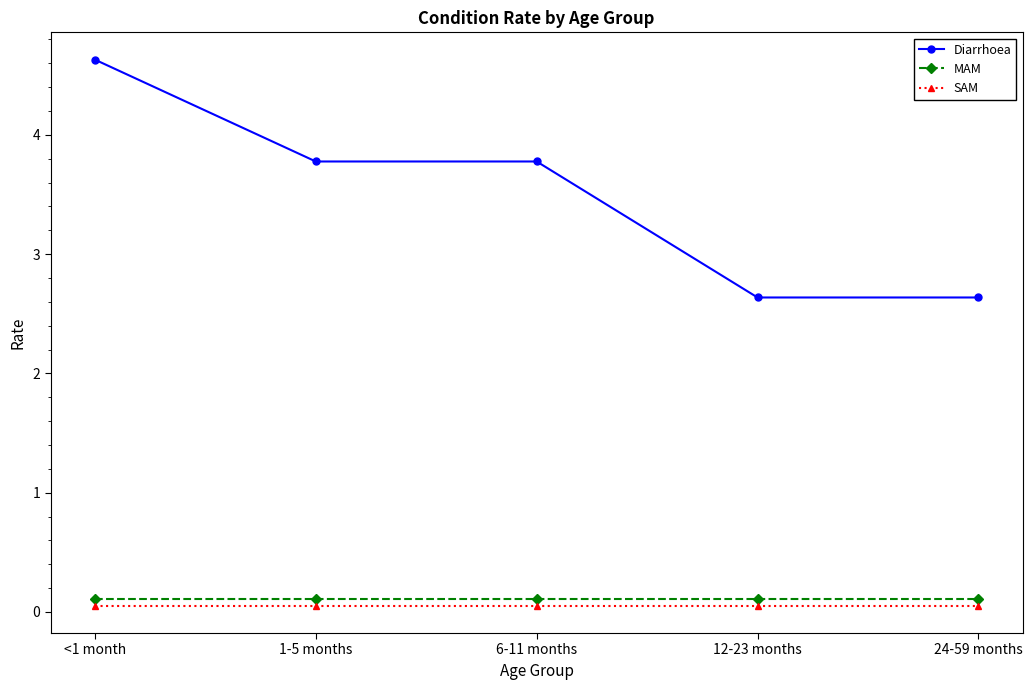

What is the value of the Diarrhoea point at the 1st from the left?

4.6